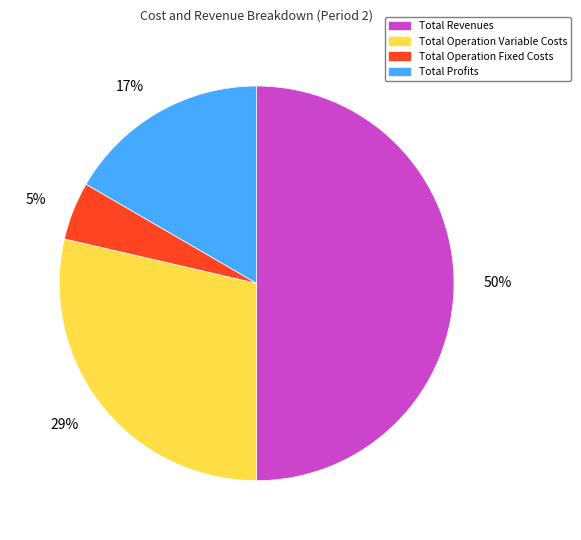

To the nearest percent, what is the difference between the Total Revenues and Total Operation Fixed Costs slice percentages?

45%